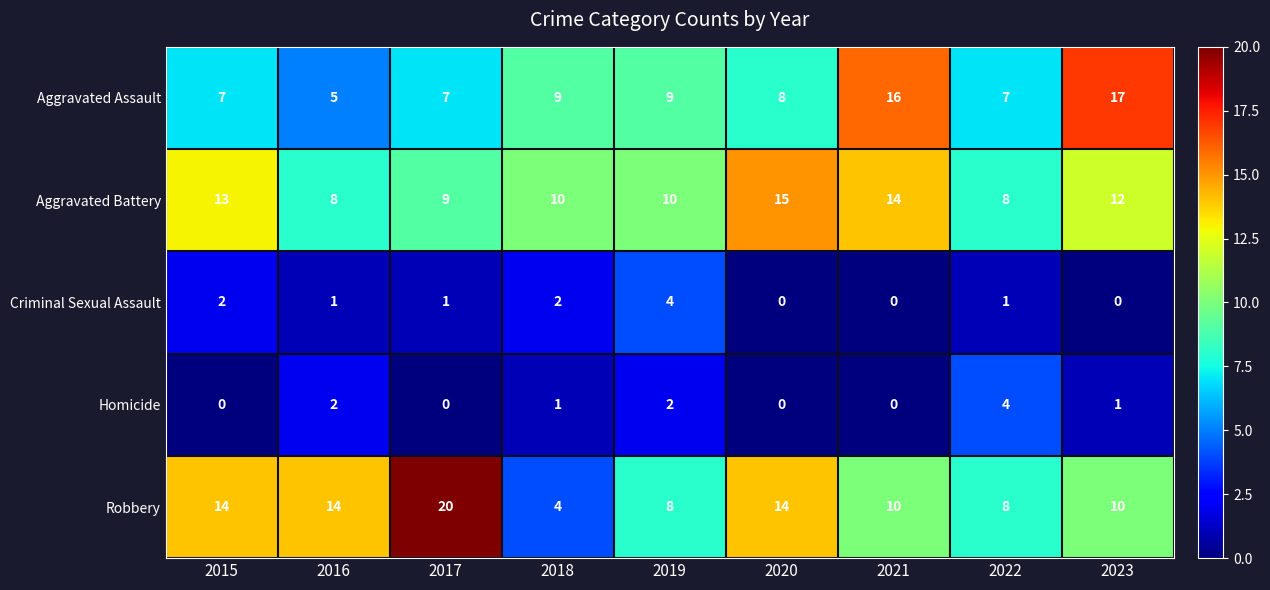

What is the spread (max minus min) of values at 2022?

7